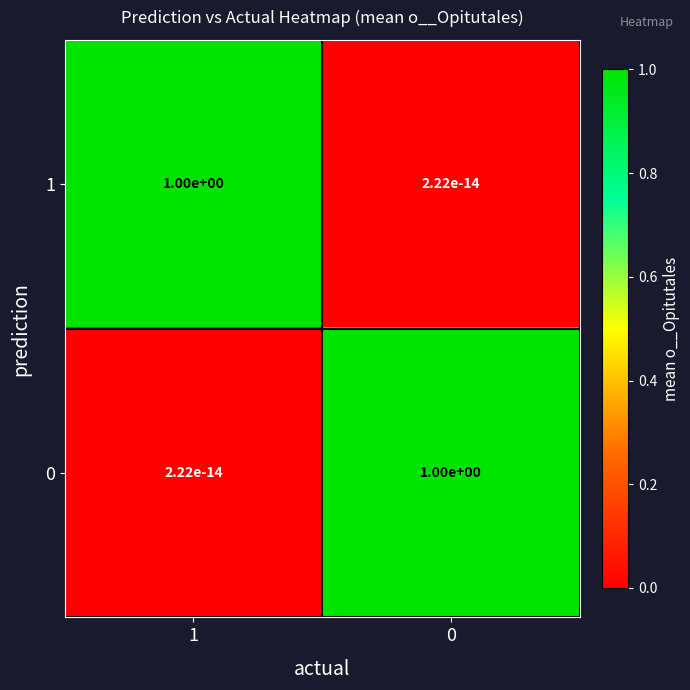

What is the difference between the highest and lowest values at 0?

1.0